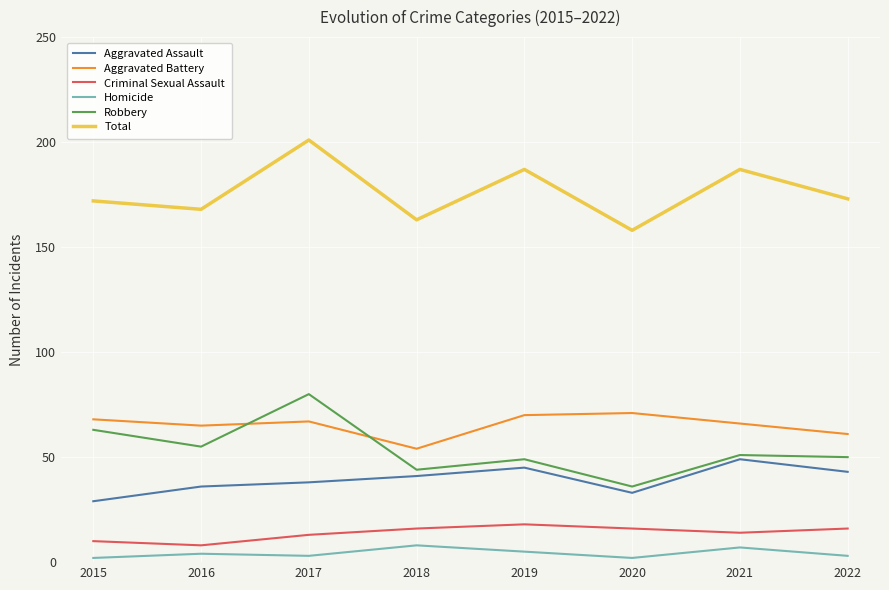

In Homicide, how many points are lower than both neighbors (excluding endpoints)?

2